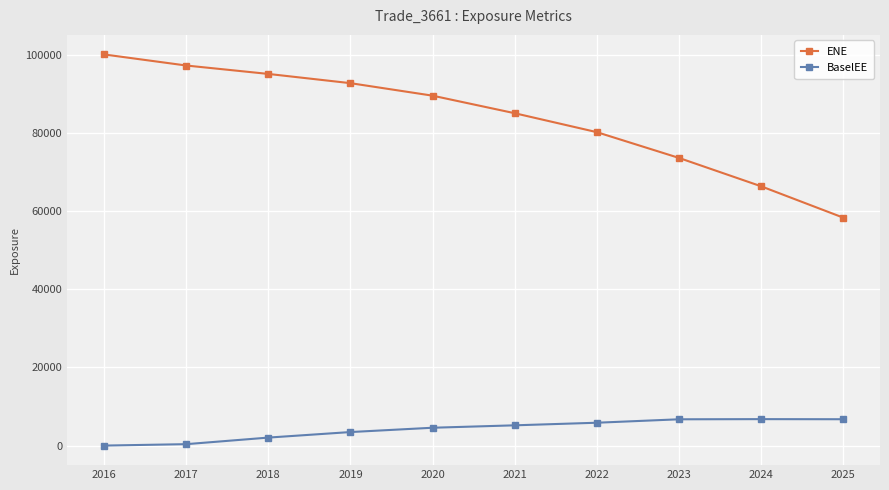

What is the difference between the highest and lowest values at 2016?

100072.0